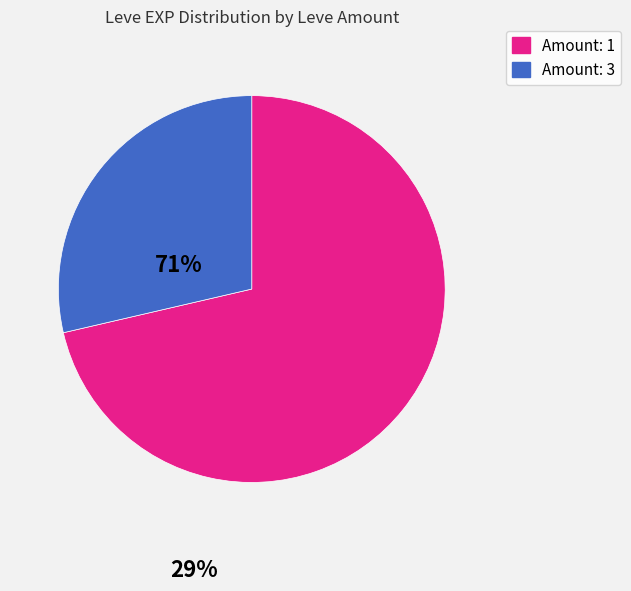

Is there a majority slice in this chart?

Yes